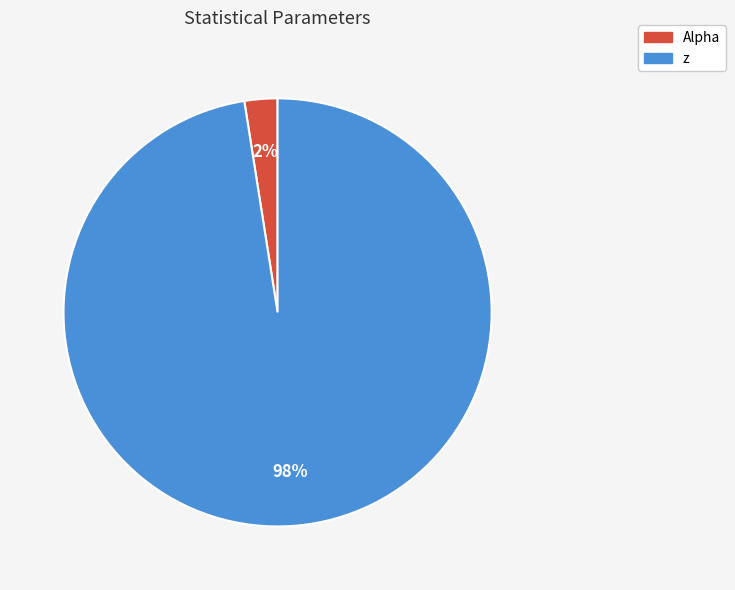

What is the majority slice?

z